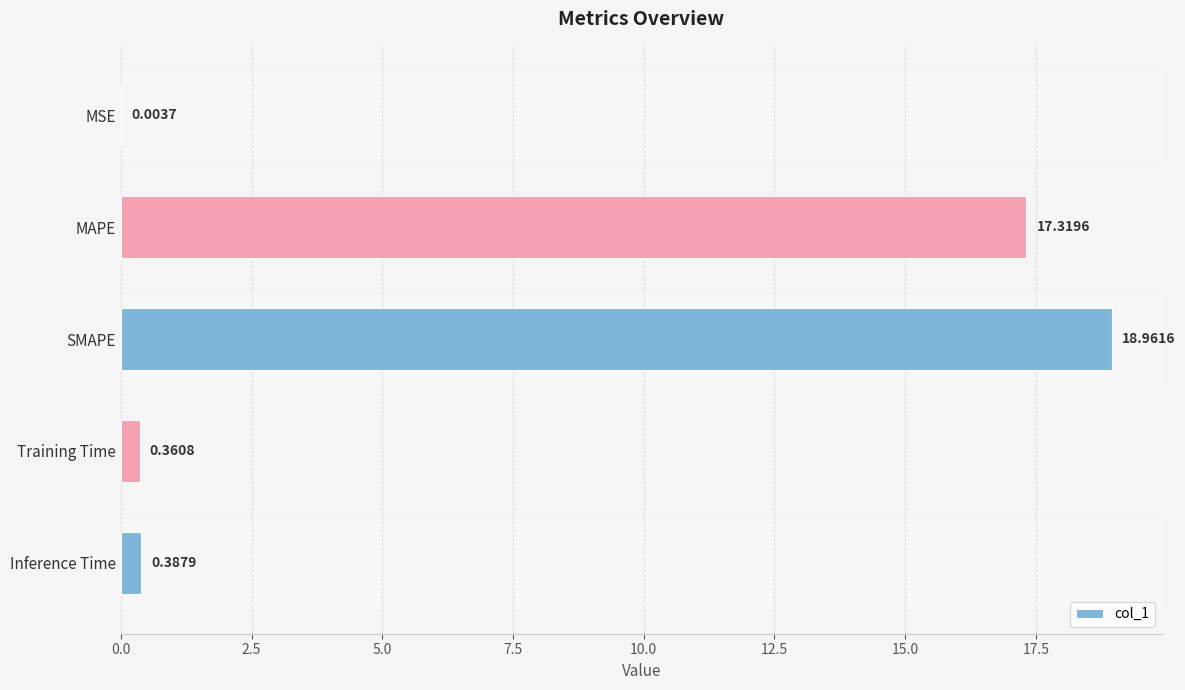

How many series are shown in this chart?

1